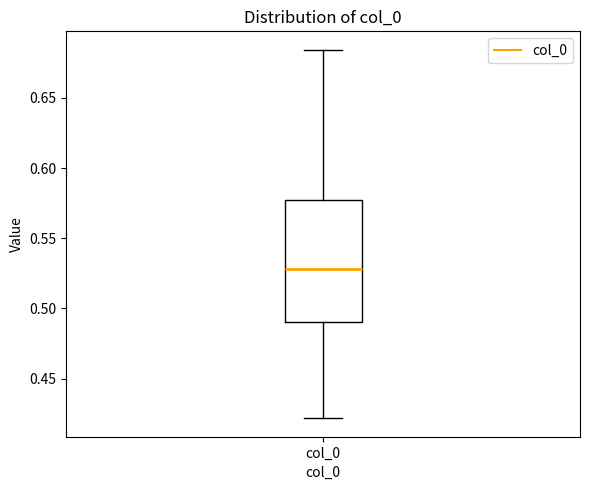

Where is the upper edge of the box for col_0 on the y-axis? The values are not printed on the chart, so give them approximately, as read against the axis.

0.575